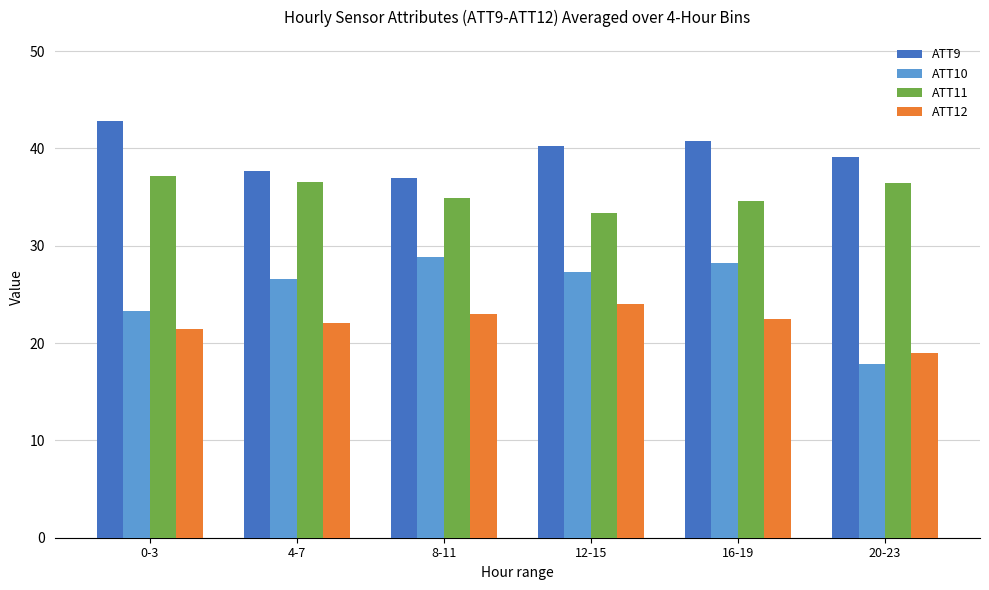

Which series has the largest total across all categories?

ATT9